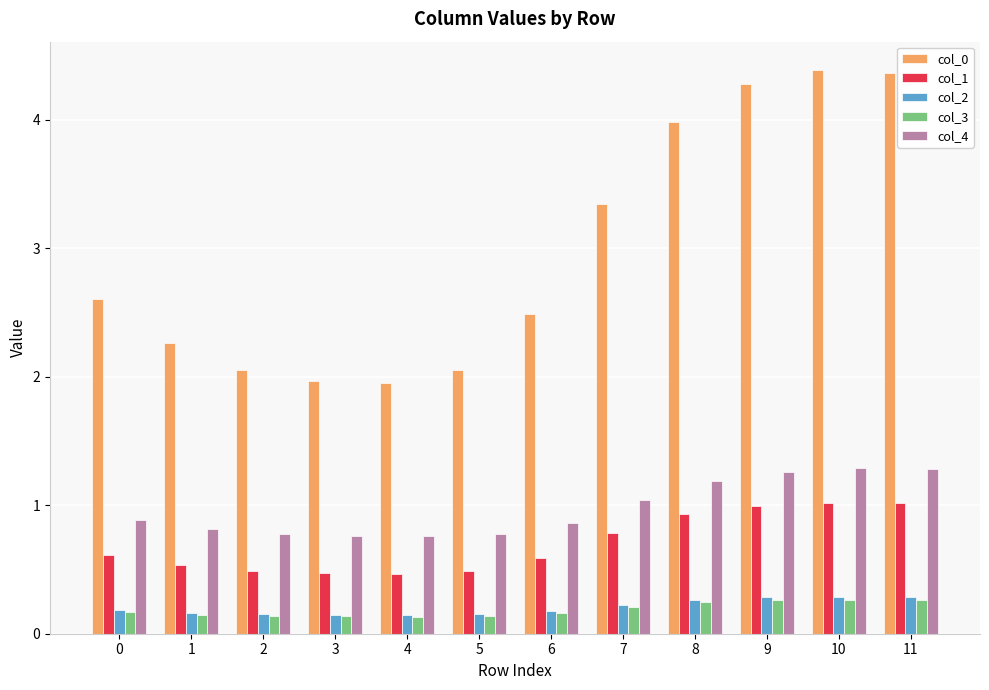

At which label is col_4 closest to 1?

7